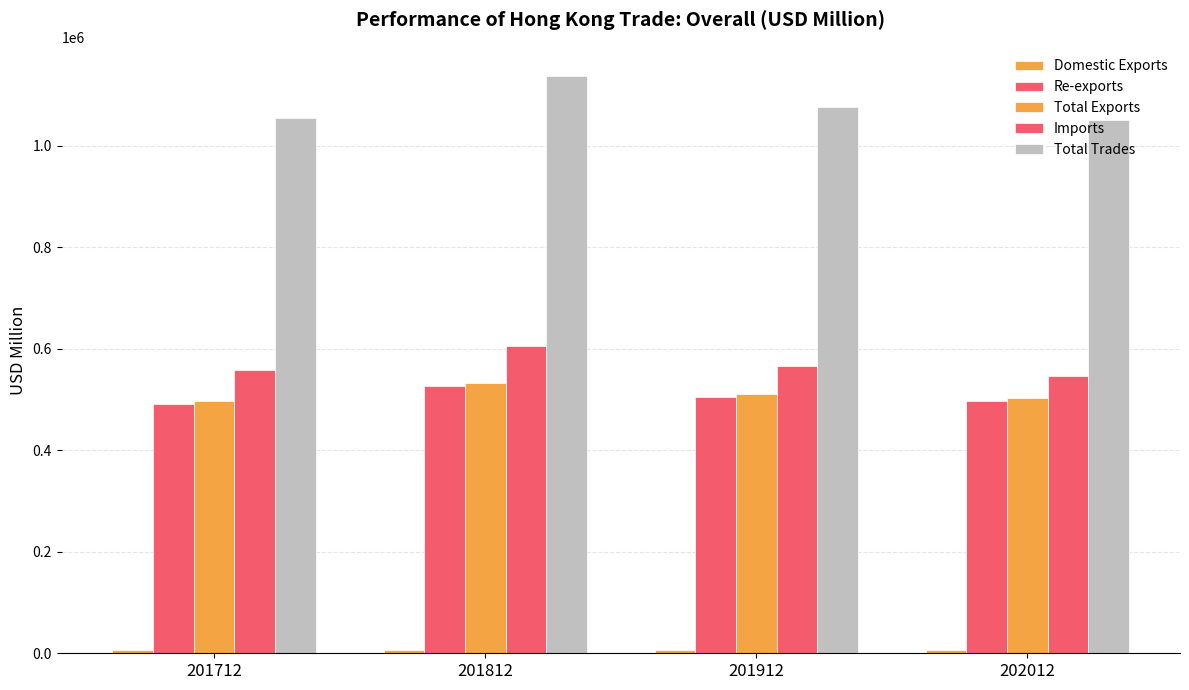

At which label does Total Trades first exceed 1077452?

201812